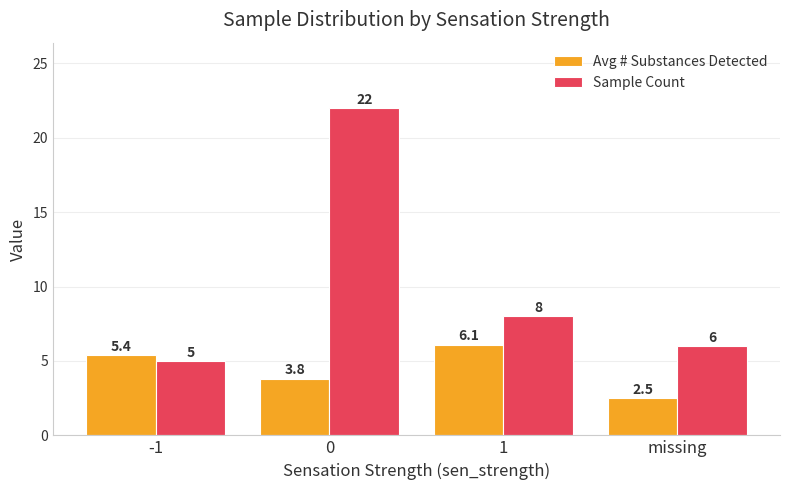

Rank the series at 0 from lowest to highest value.

Avg # Substances Detected, Sample Count